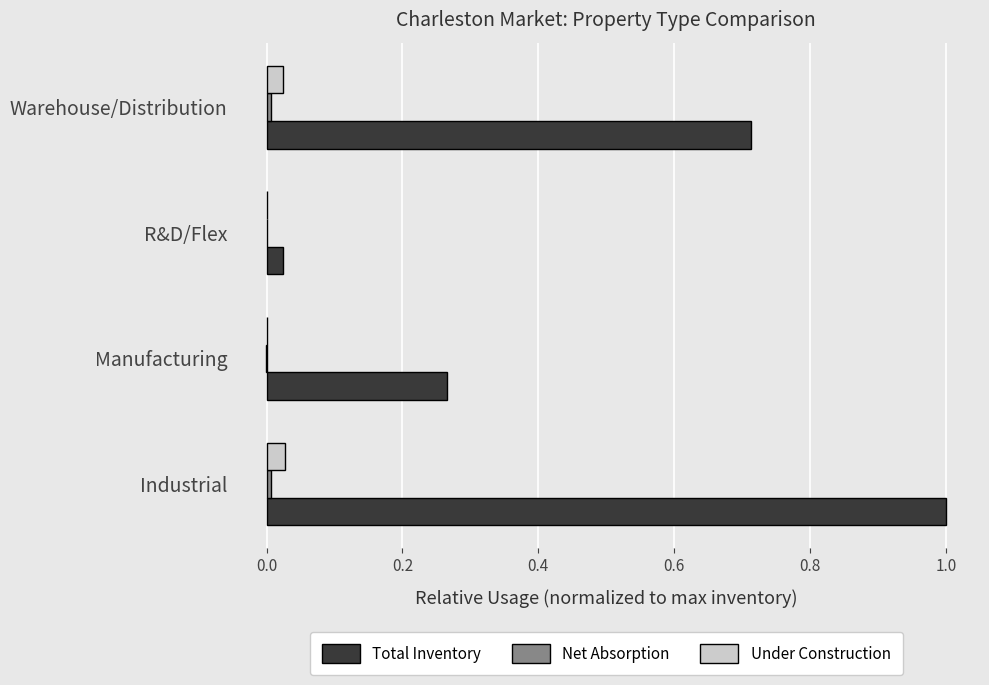

How many series are shown in this chart?

3